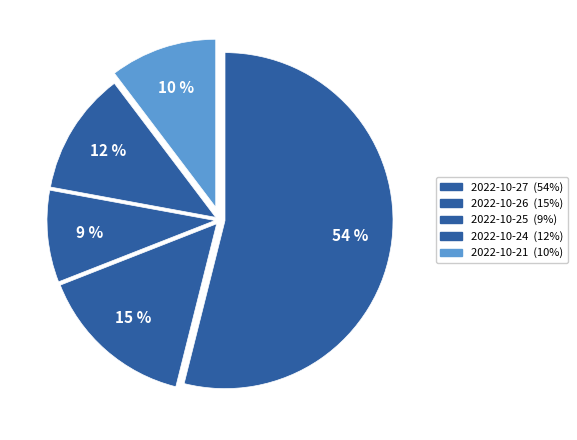

To the nearest percent, what portion does 2022-10-27 represent?

54%